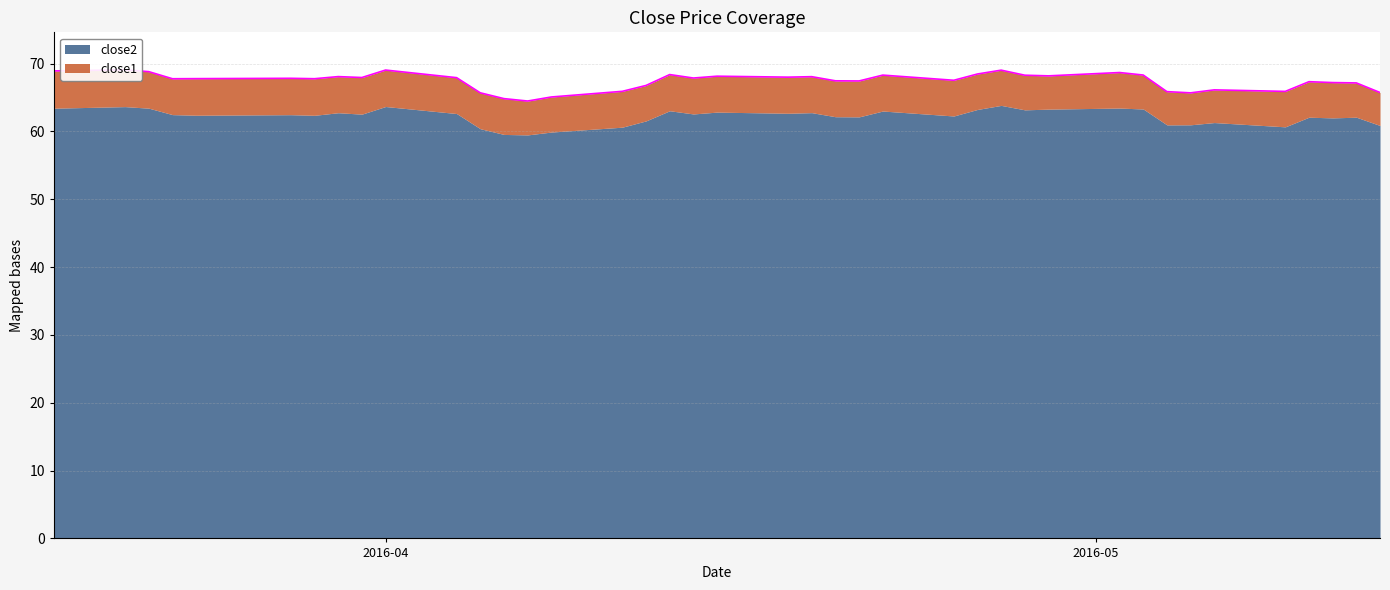

What is the difference between the second highest and minimum values?

4.6